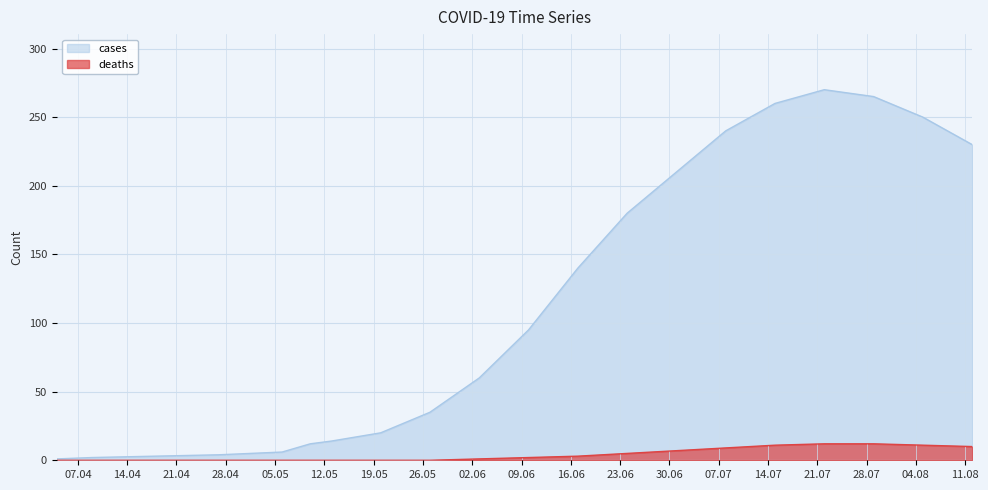

Which series changed the most between 2020-05-13 and 2020-07-22?

cases